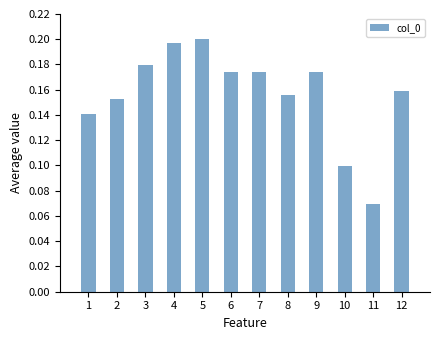

True or false: the data shows 0.2 at 6.

True